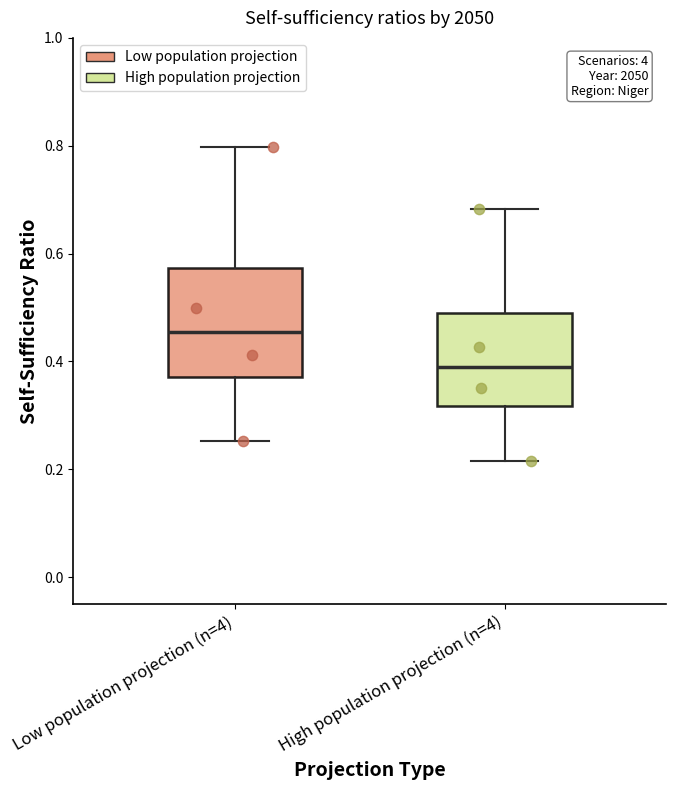

Which box has the highest median line?

Low population projection (n=4)